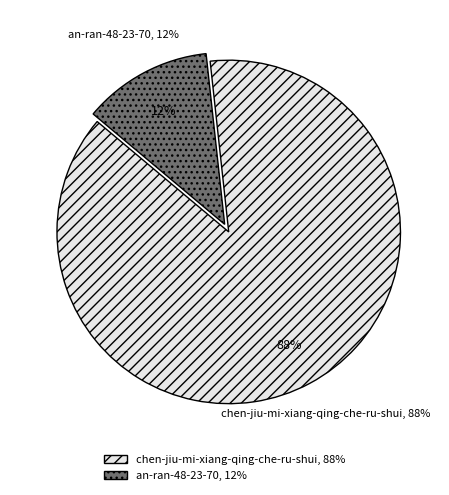

To the nearest percent, what is the difference between the largest and smallest slice percentages?

76%